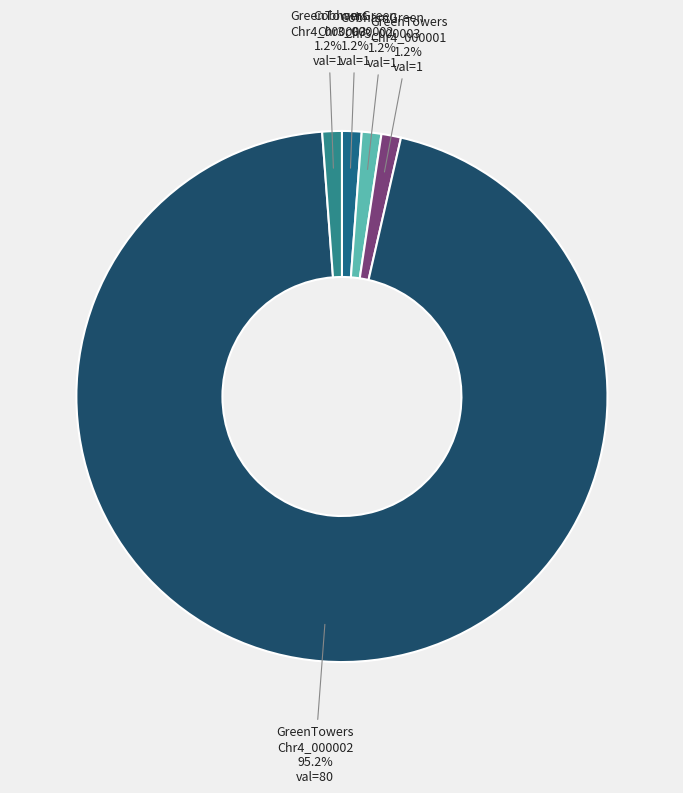

How many segments does this pie chart have?

5